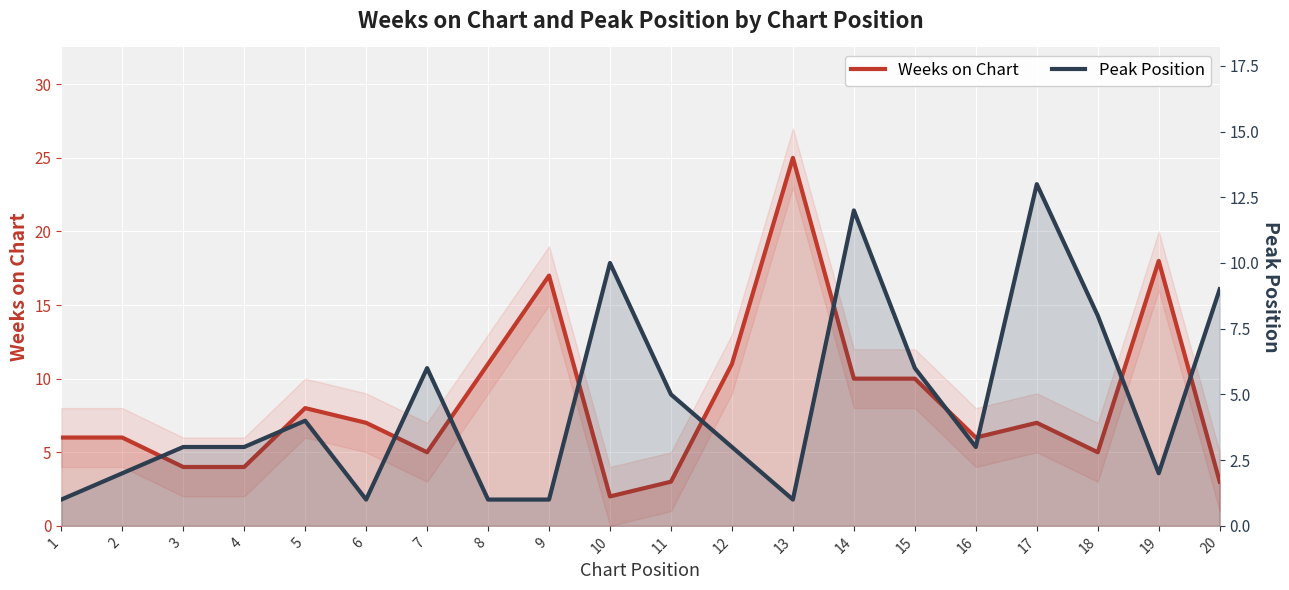

Reading left to right, list all the values displayed in this chart.

Weeks on Chart: 6	6	4	4	8	7	5	11	17	2	3	11	25	10	10	6	7	5	18	3
Peak Position: 1	2	3	3	4	1	6	1	1	10	5	3	1	12	6	3	13	8	2	9